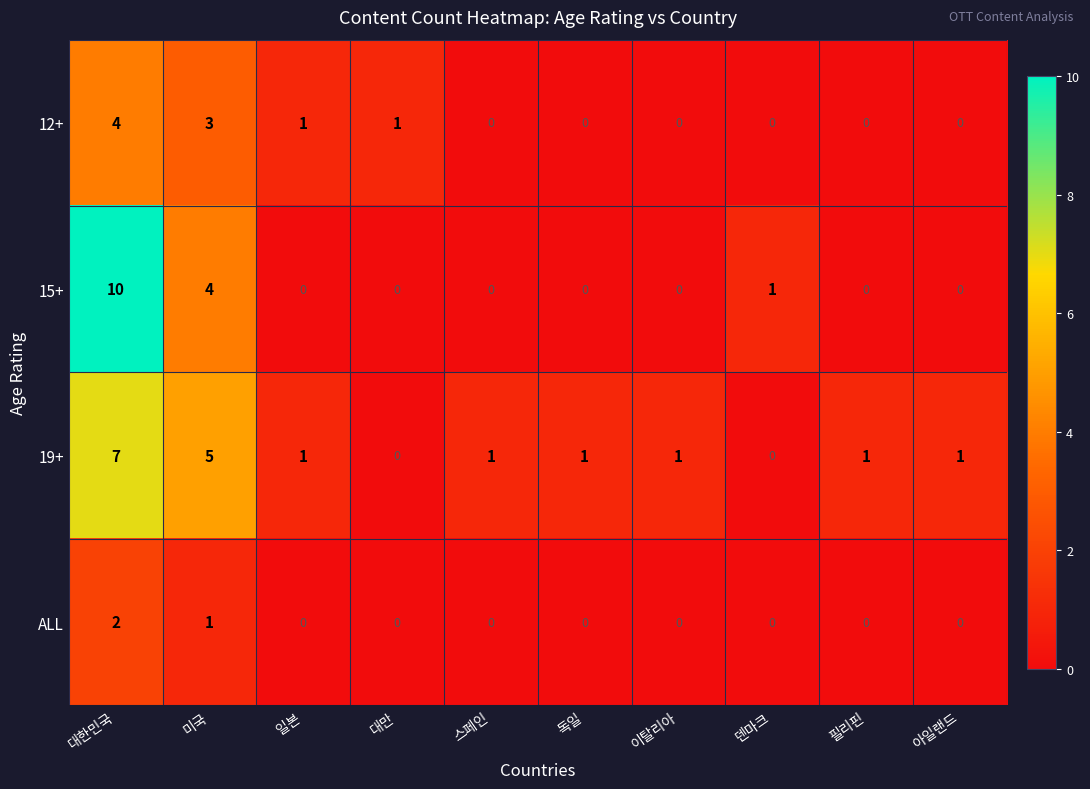

List the series in order of their peak value, lowest first.

ALL, 12+, 19+, 15+